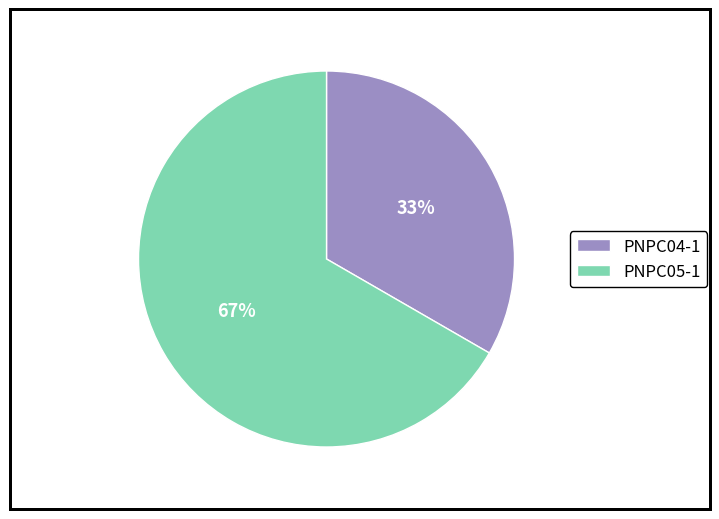

Which has a higher value, PNPC05-1 or PNPC04-1?

PNPC05-1